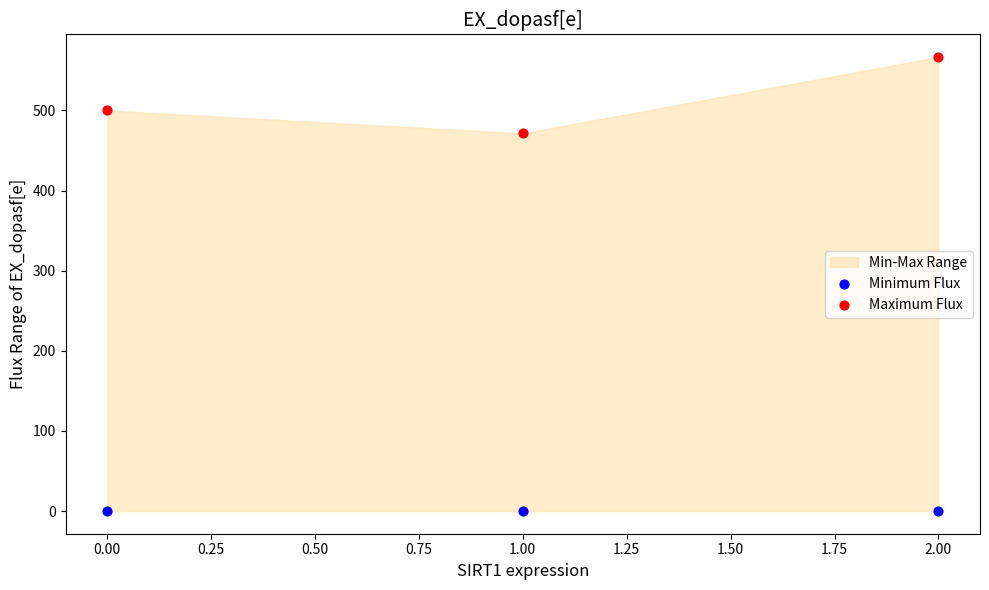

Which series contains the highest Y value?

Maximum Flux